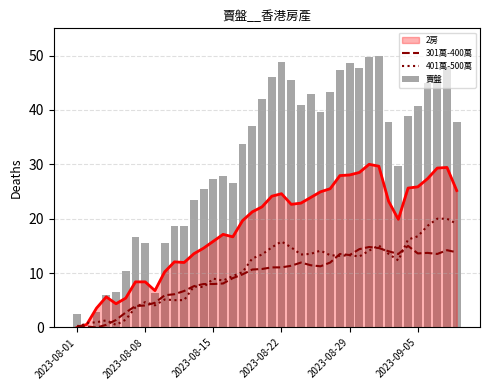

Which series has the largest range (max minus min)?

賣盤